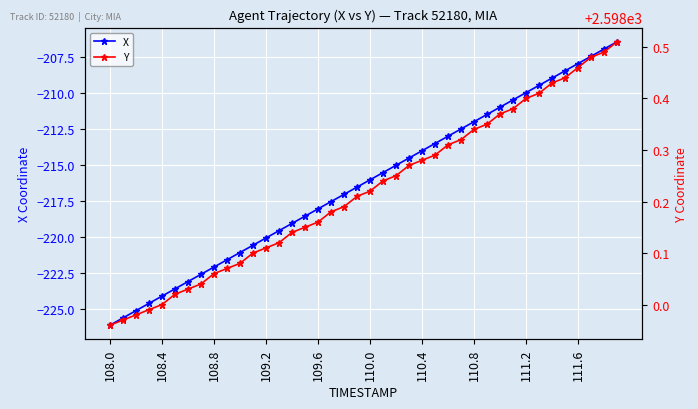

True or false: X has more than 1 points higher than both neighbors.

False